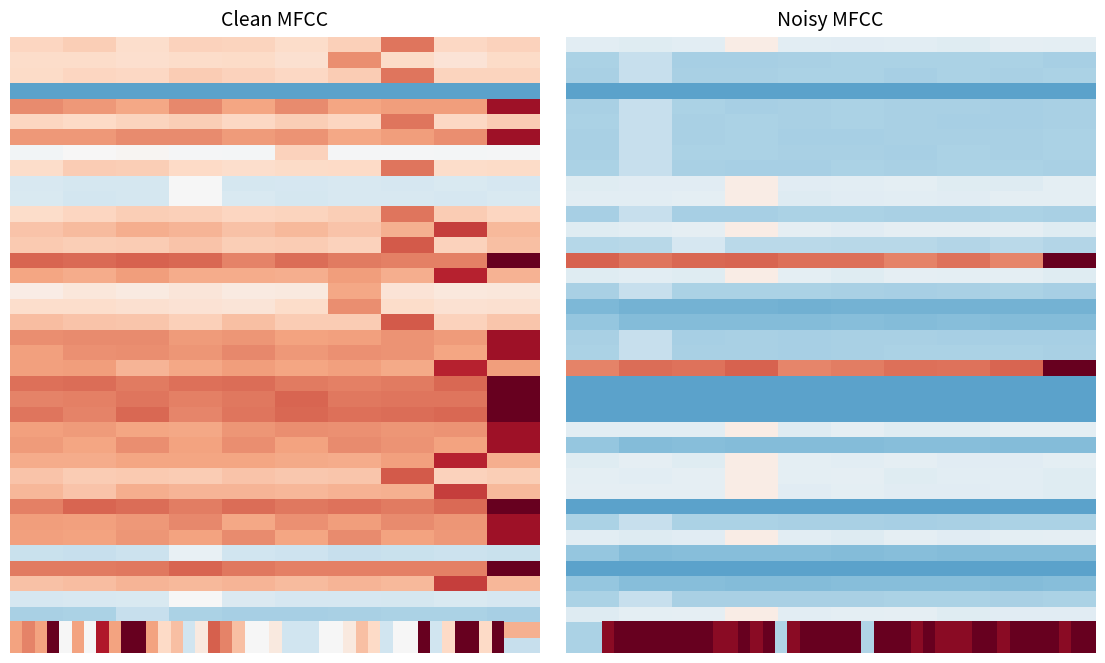

How many values in the true series are below 0?

26